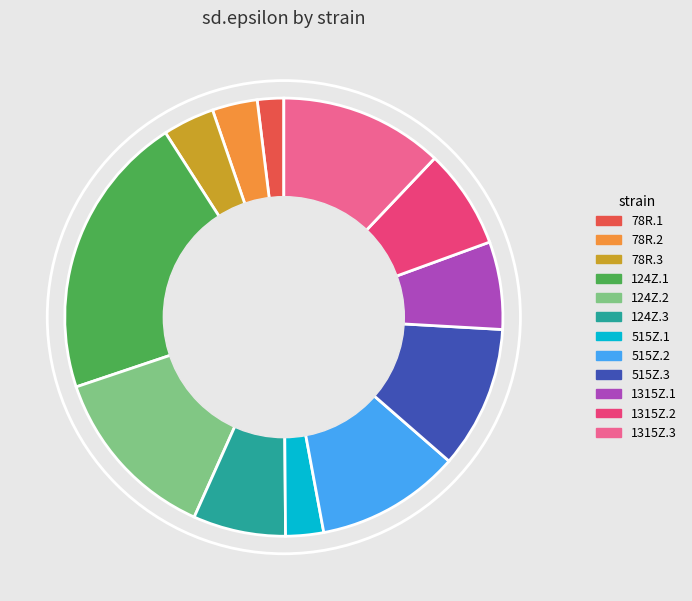

Between 515Z.1 and 1315Z.1, which is larger?

1315Z.1